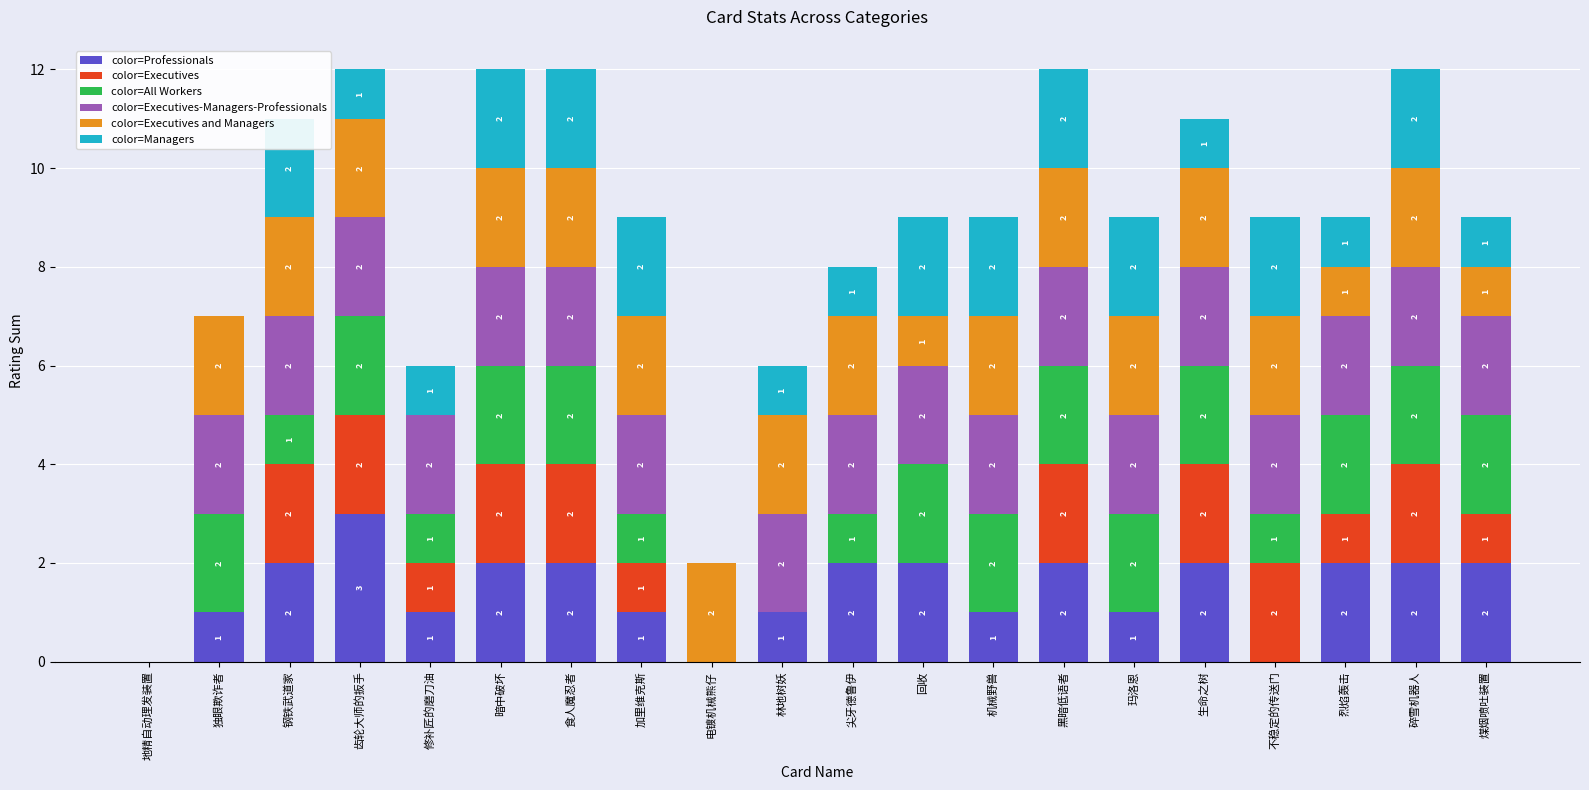

What is the label of the 15th bar from the left?

玛洛恩